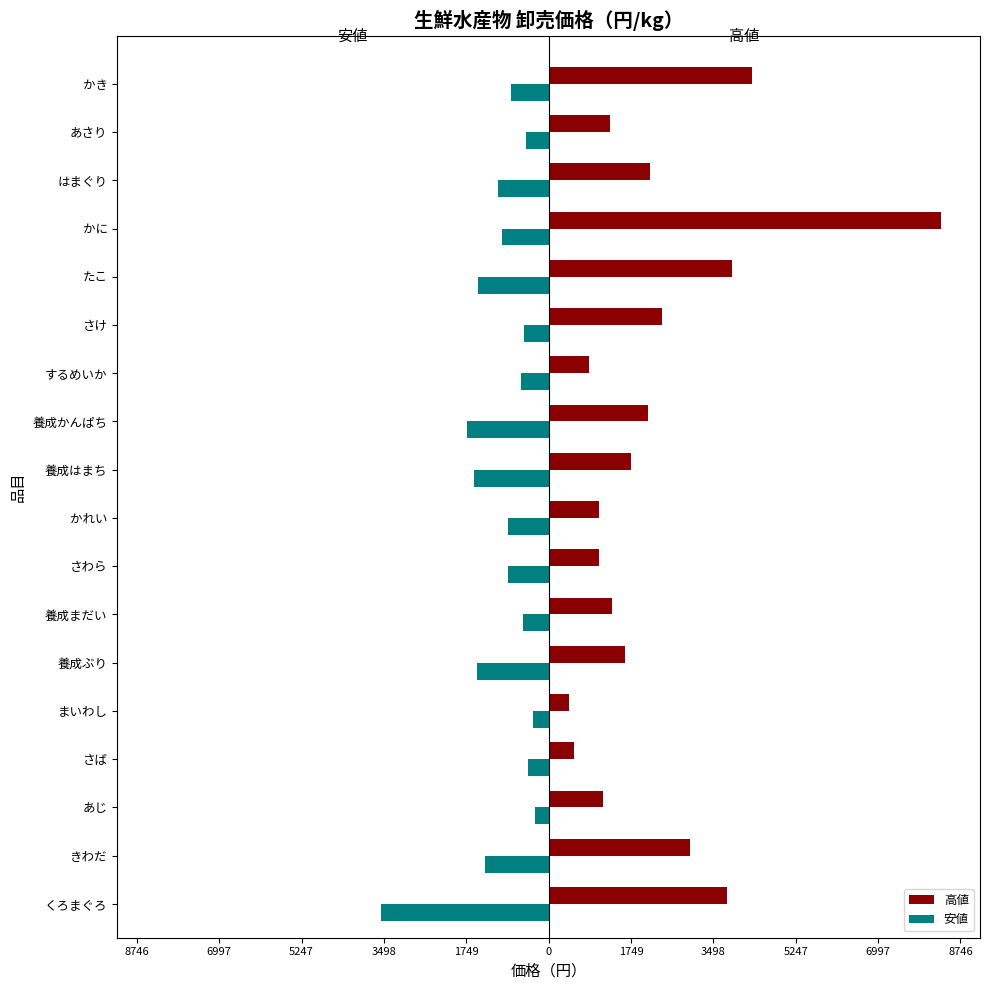

What is the maximum value shown in the chart?

8330